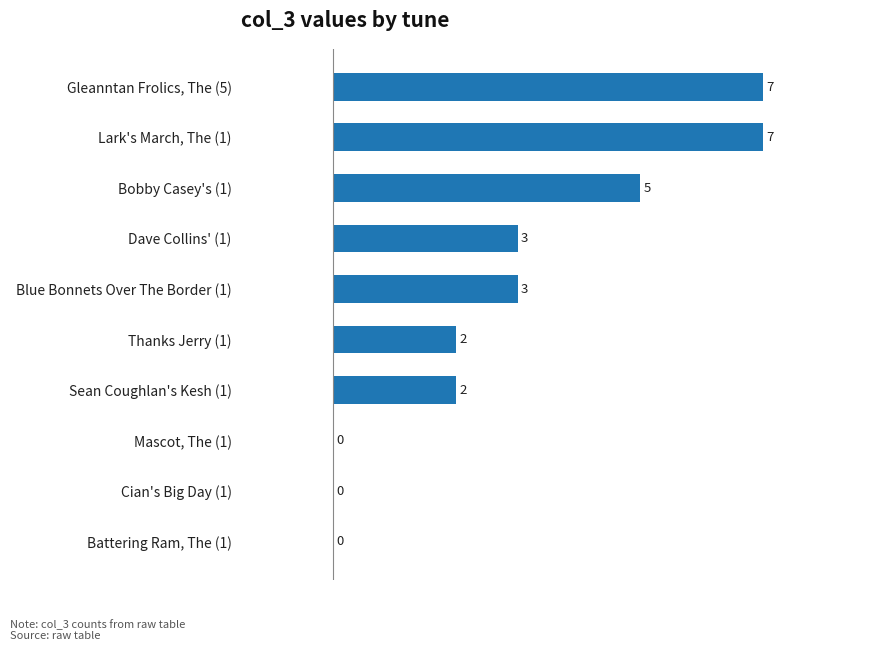

Reading bottom to top, transcribe all the data shown in this chart.

Battering Ram, The (1)=0	Cian's Big Day (1)=0	Mascot, The (1)=0	Sean Coughlan's Kesh (1)=2	Thanks Jerry (1)=2	Blue Bonnets Over The Border (1)=3	Dave Collins' (1)=3	Bobby Casey's (1)=5	Lark's March, The (1)=7	Gleanntan Frolics, The (5)=7